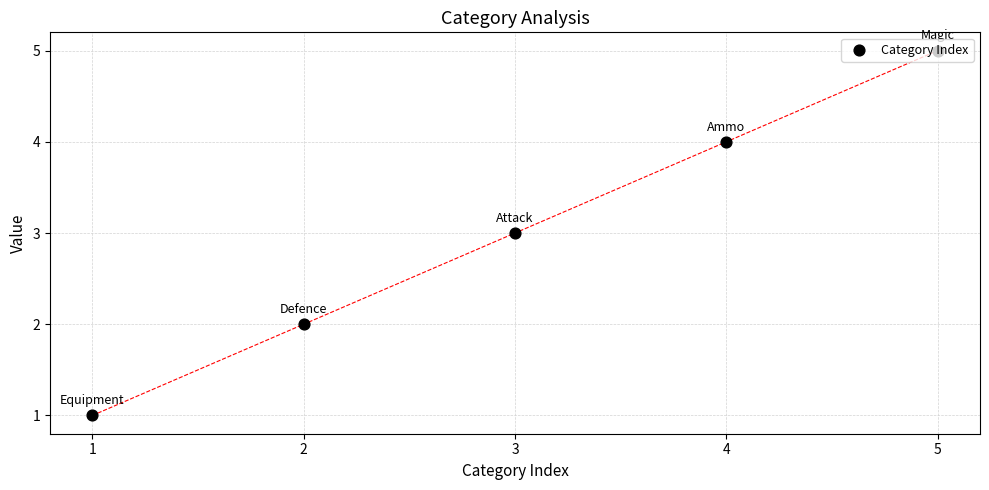

What is the change in value from 2 to 4?

+2